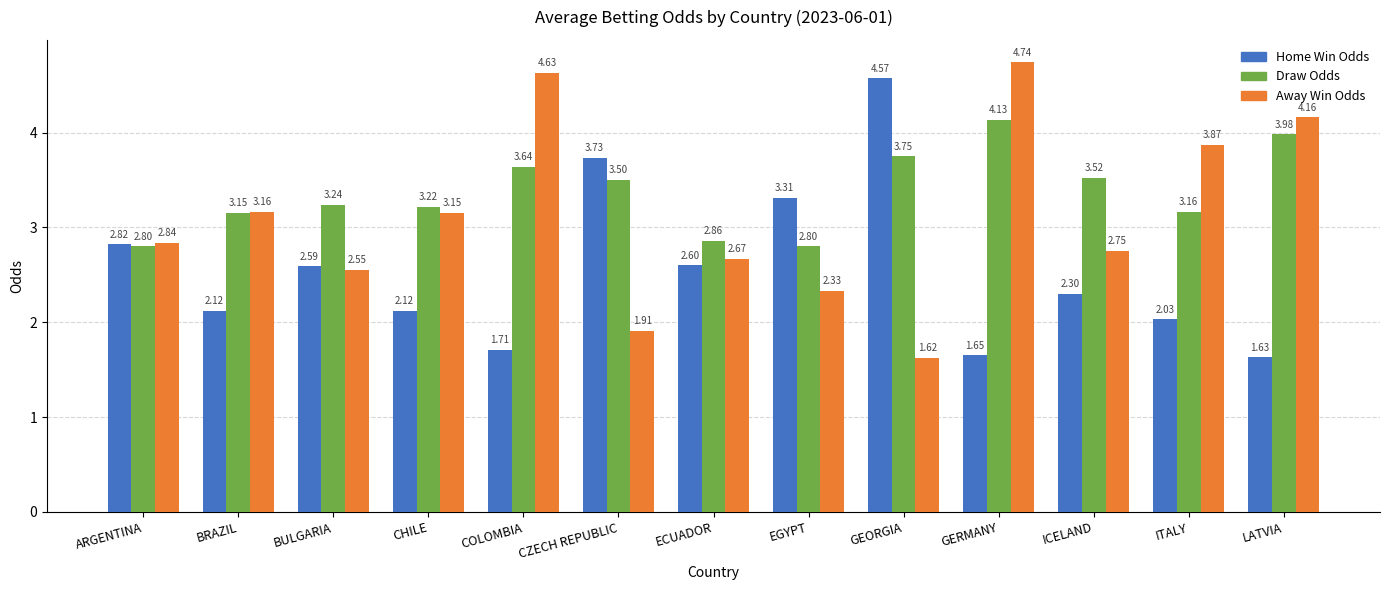

What is the label of the 13th bar from the left?

LATVIA